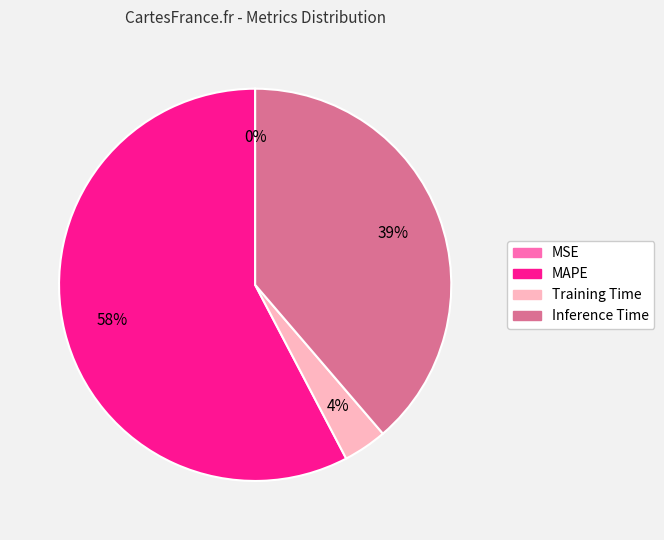

Which category accounts for the majority?

MAPE